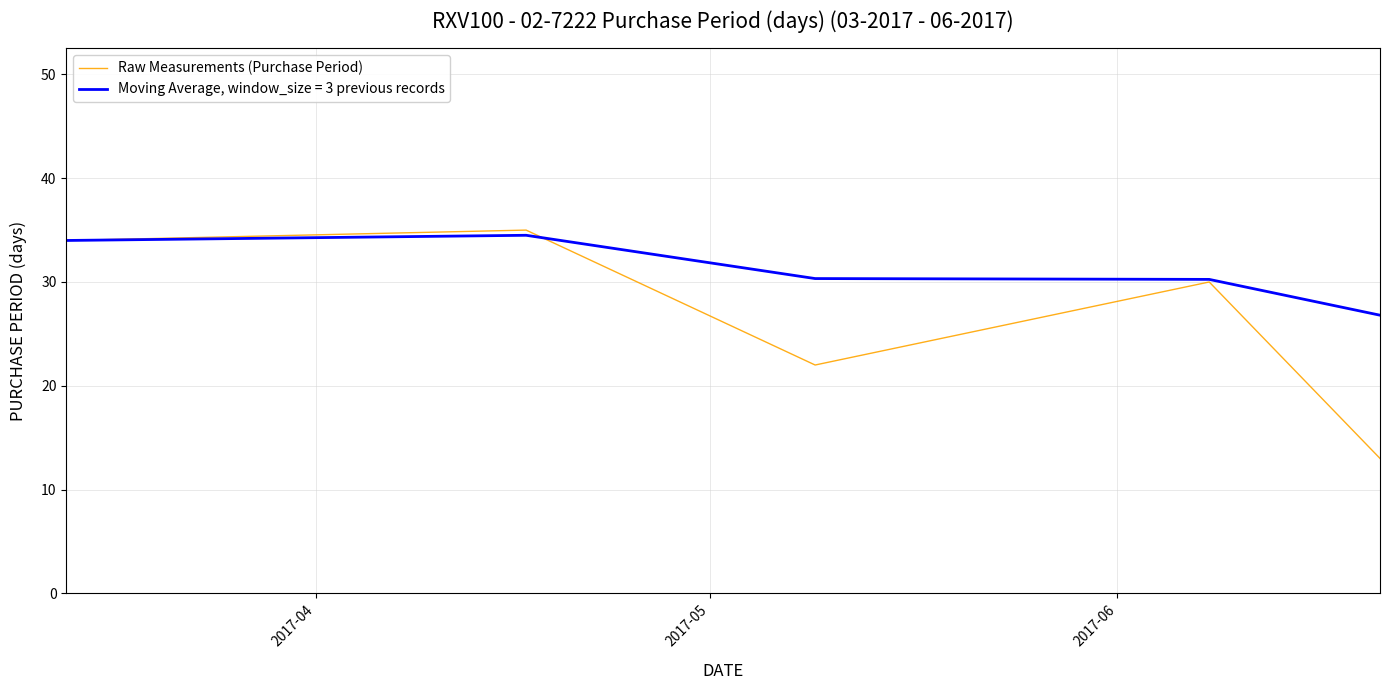

What is the maximum value shown in the chart?

35.0